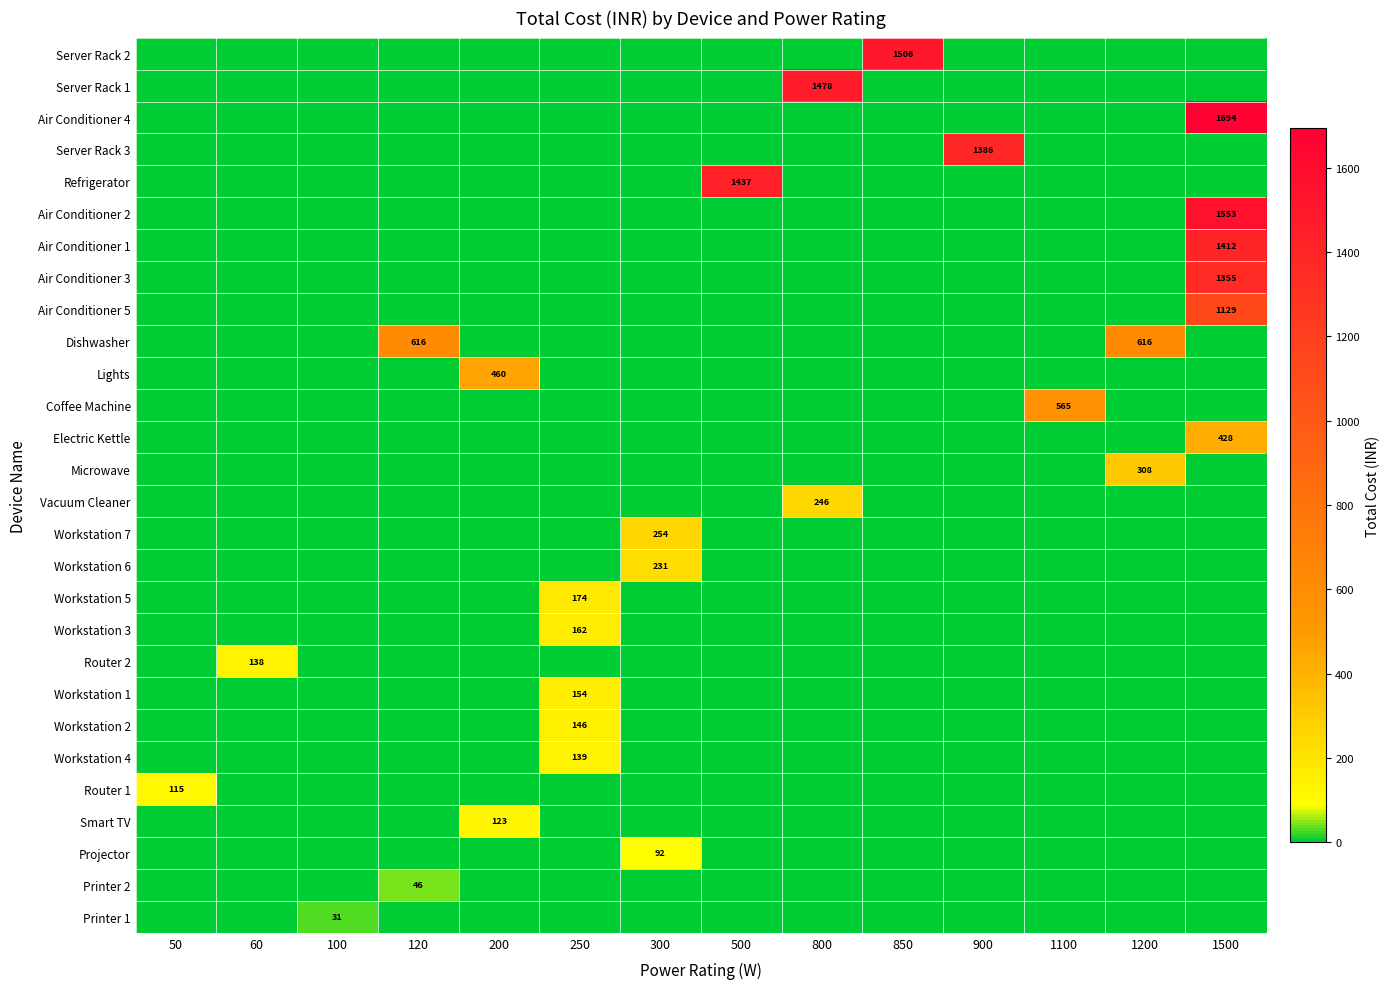

Is it true that Smart TV equals 123 at 200?

True